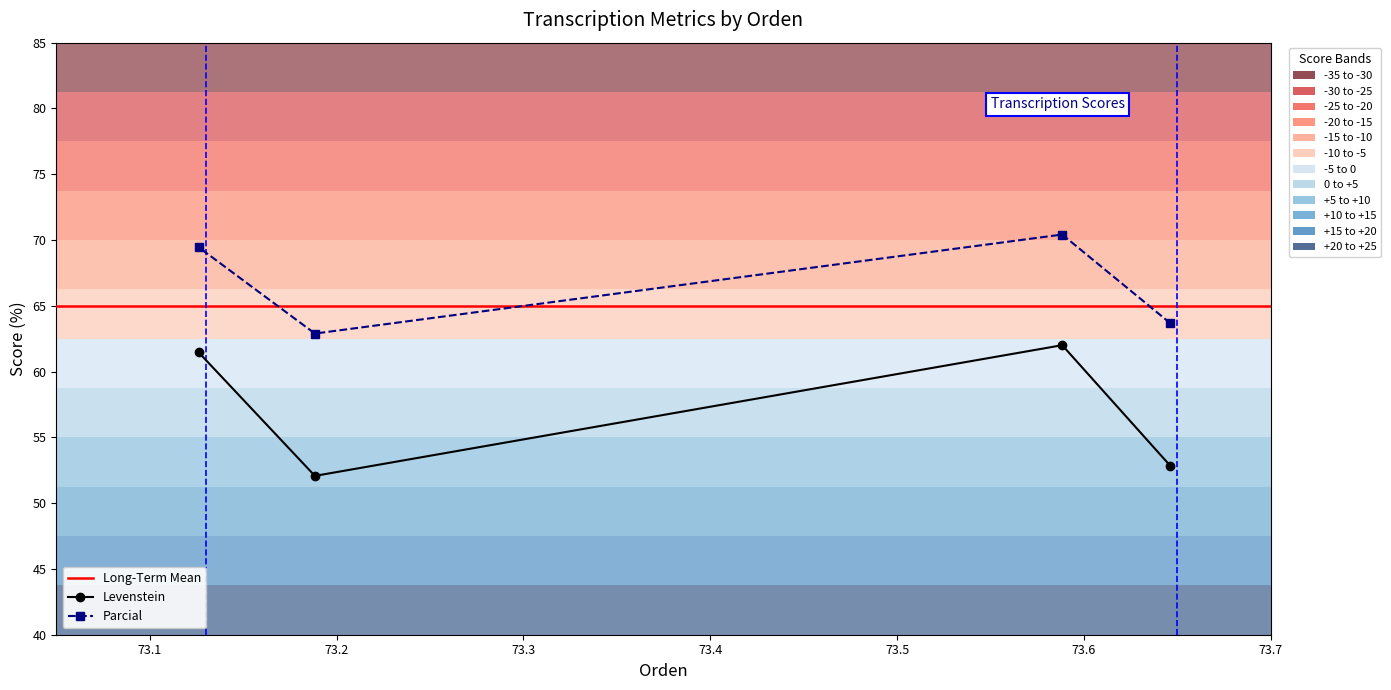

In Levenstein, how many points are higher than both neighbors (excluding endpoints)?

1